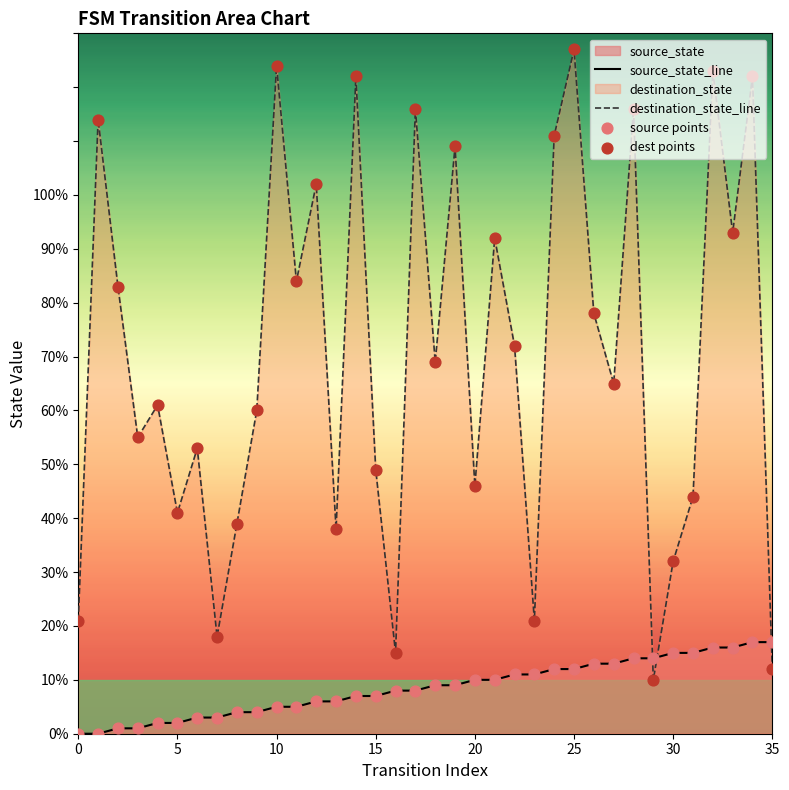

At how many categories does at least one series exceed 15?

34